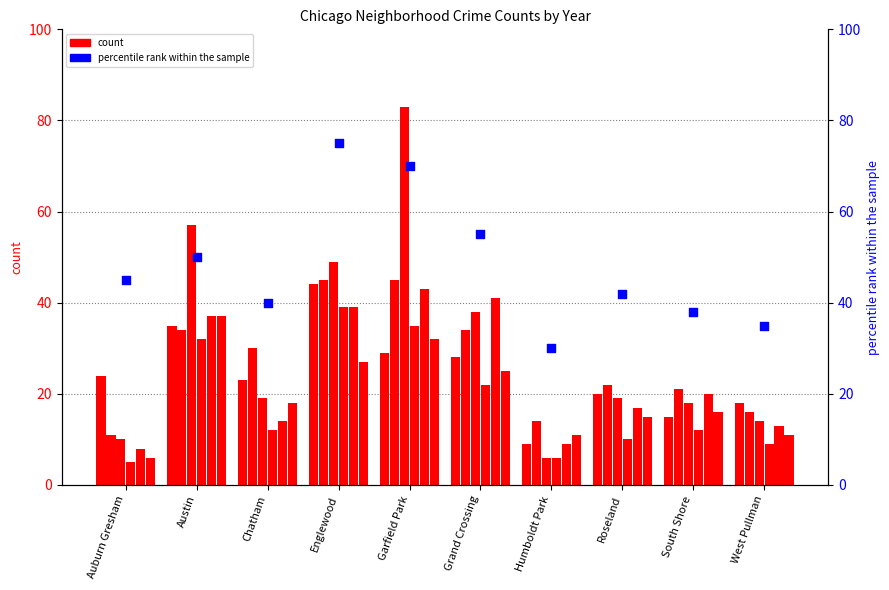

What is the change in value from Austin to South Shore?

-12